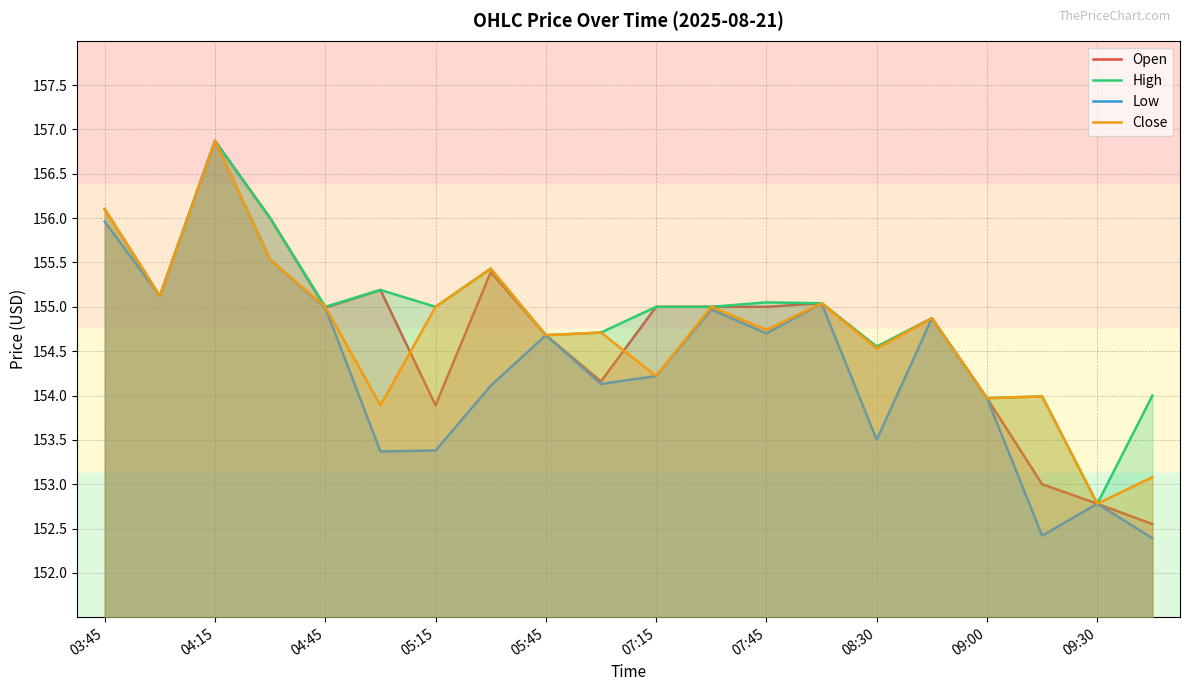

The value of Low at 04:45 is 155.0. True or false?

True